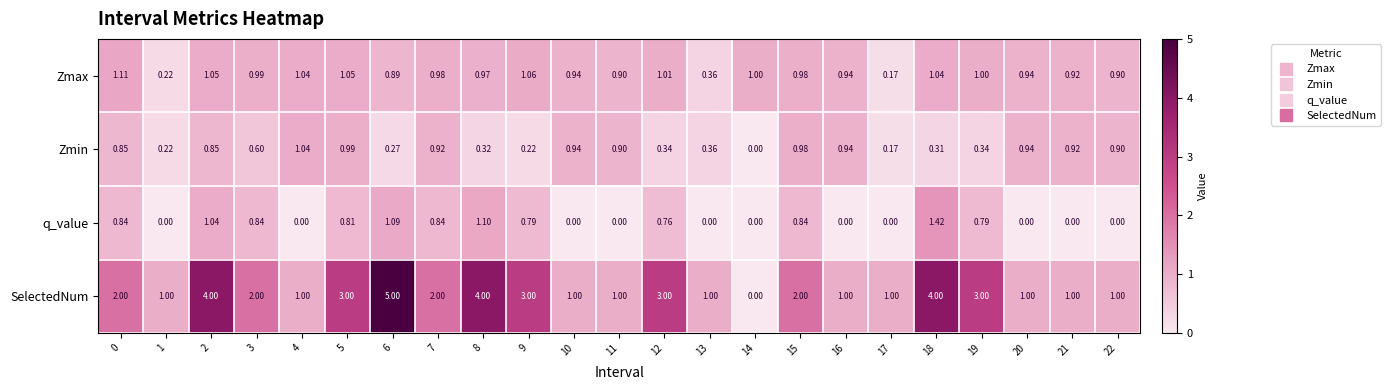

Which series has the largest total across all categories?

SelectedNum